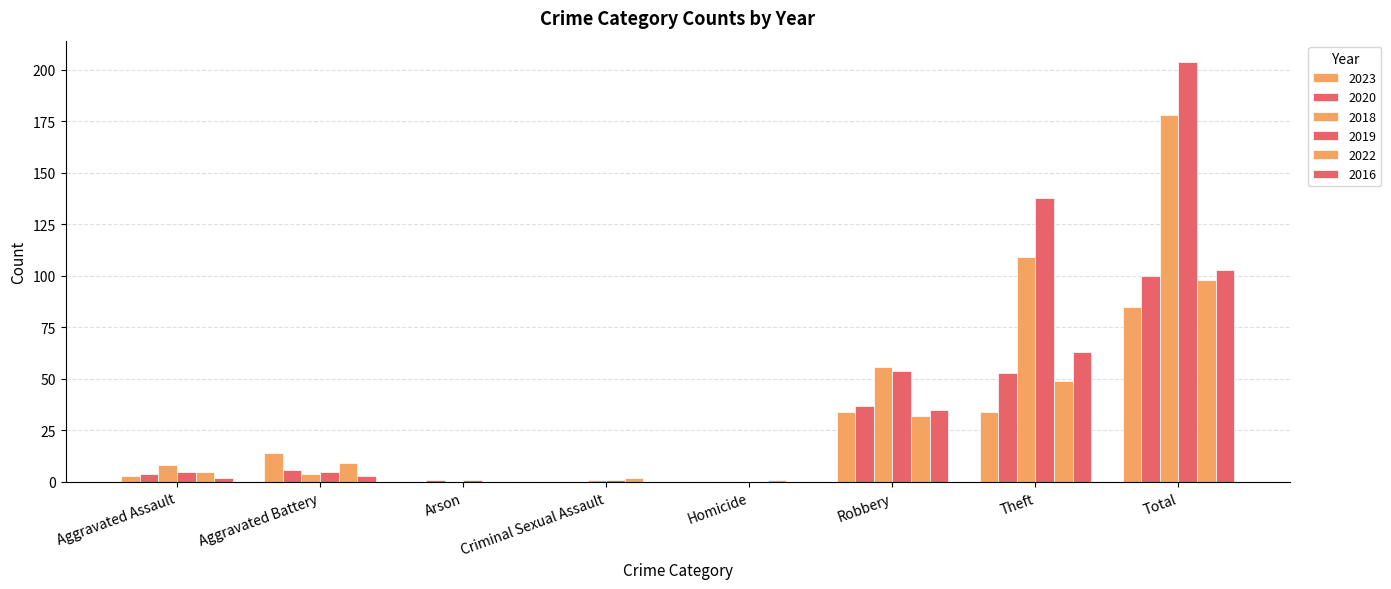

How many series are shown in this chart?

6